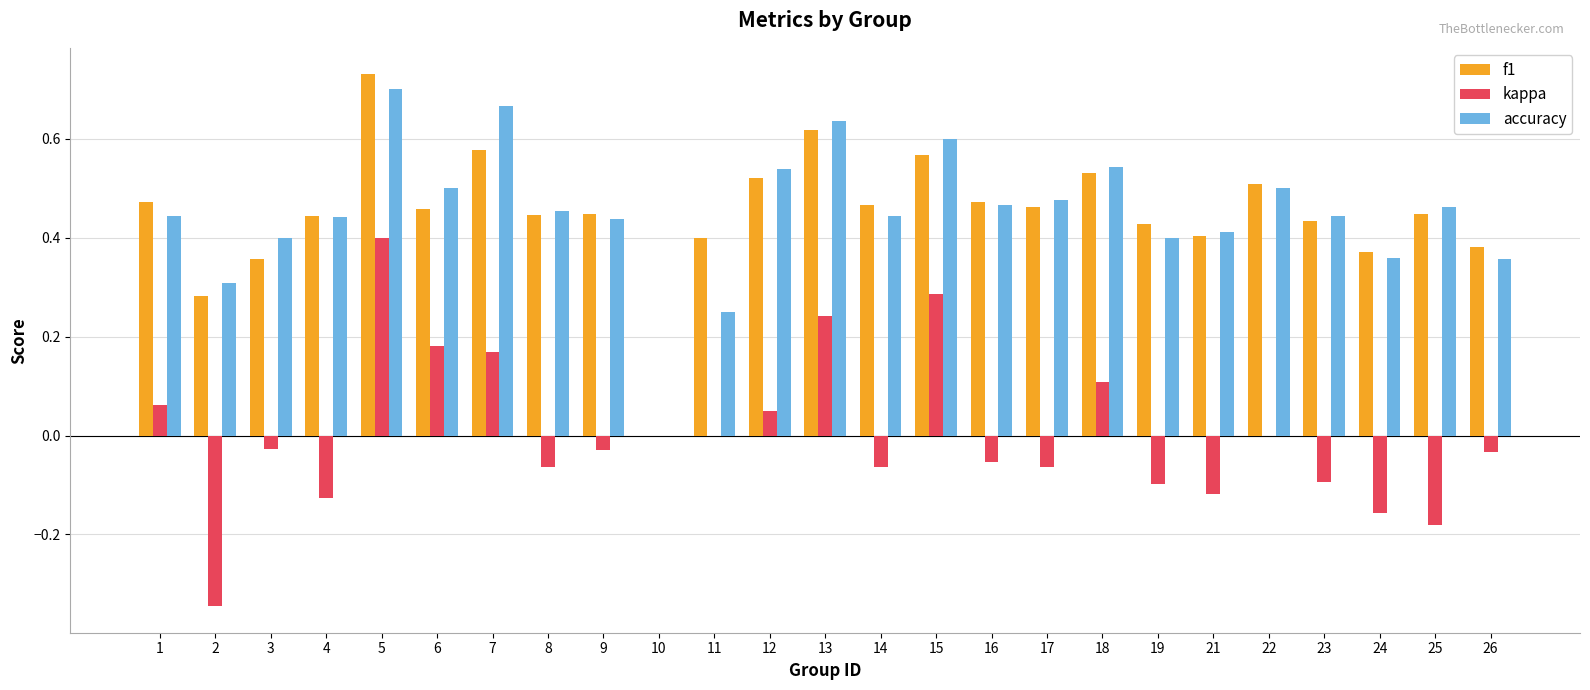

What is the sum of all accuracy values?

11.2